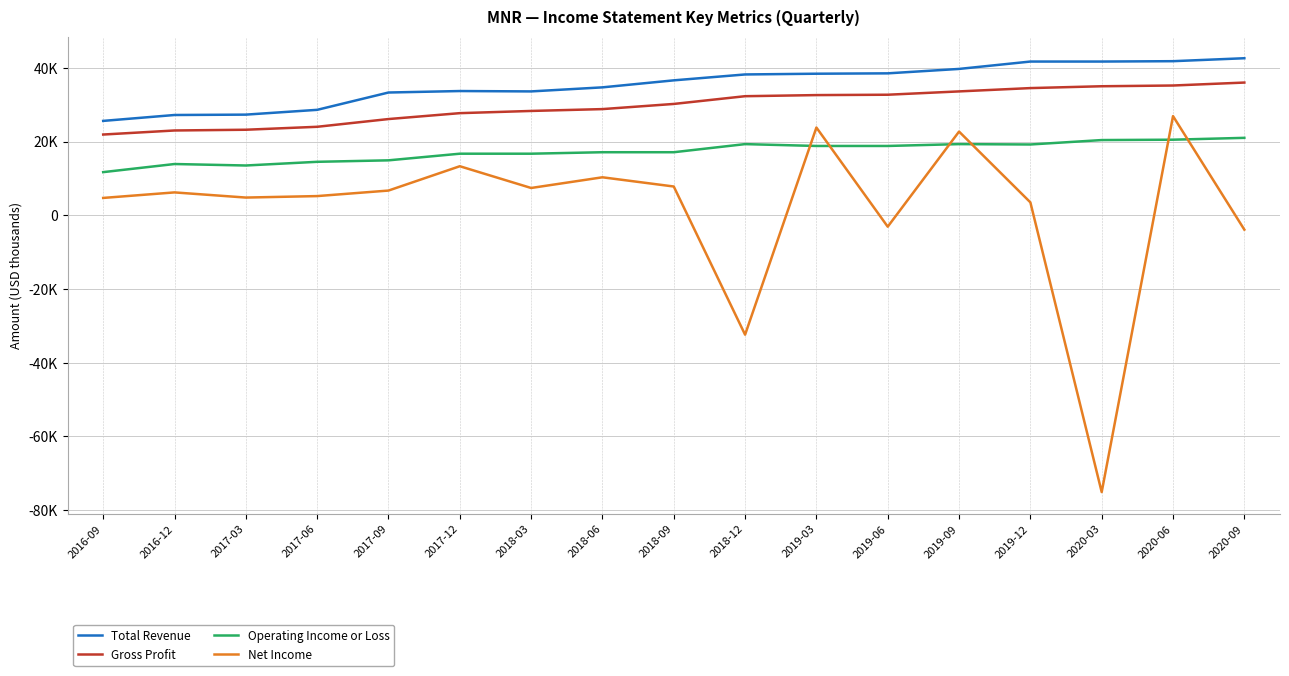

What is the label of the 2nd point from the left?

2016-12